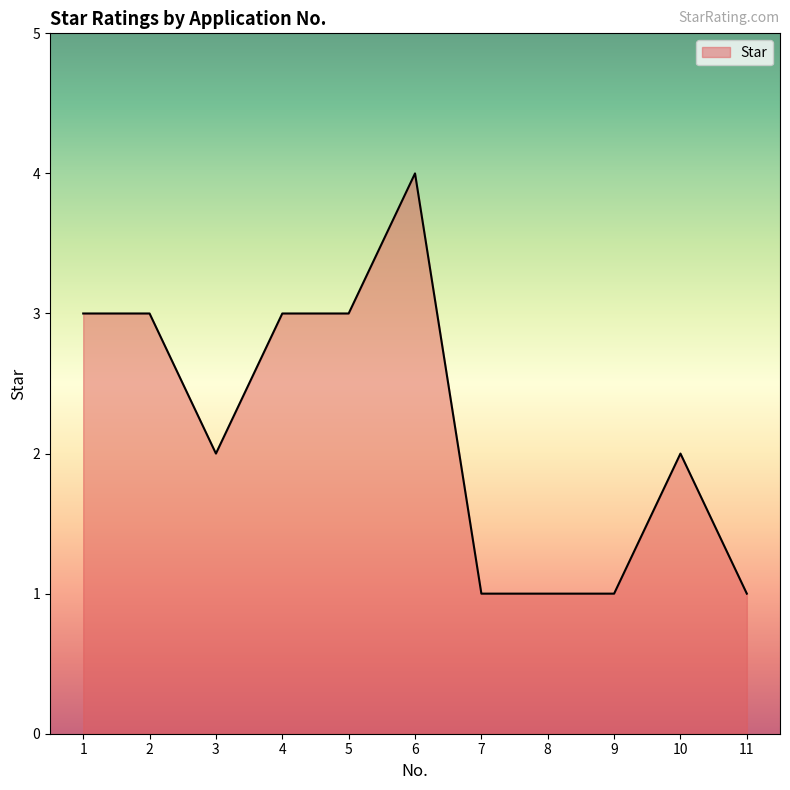

Which category has the highest value across all series?

6